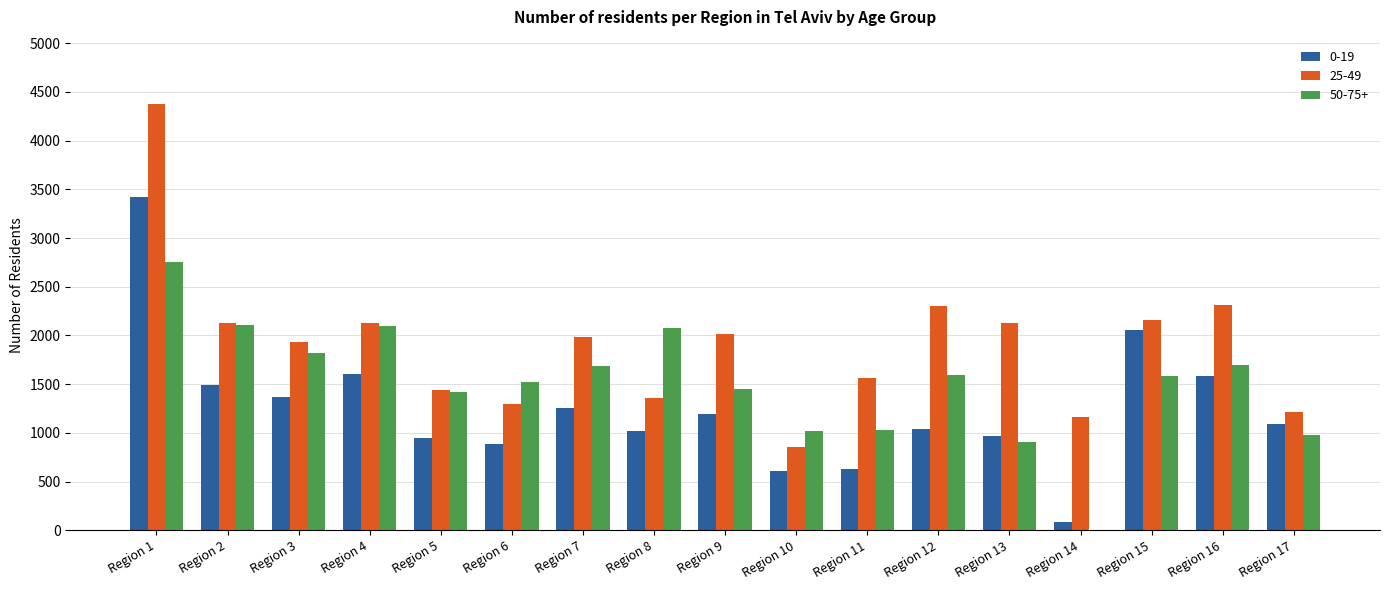

Which series has the largest total across all categories?

25-49